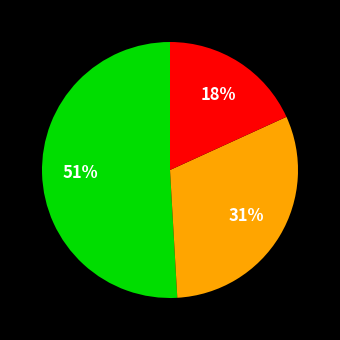

To the nearest percent, what is the difference between the largest and smallest slice percentages?

33%